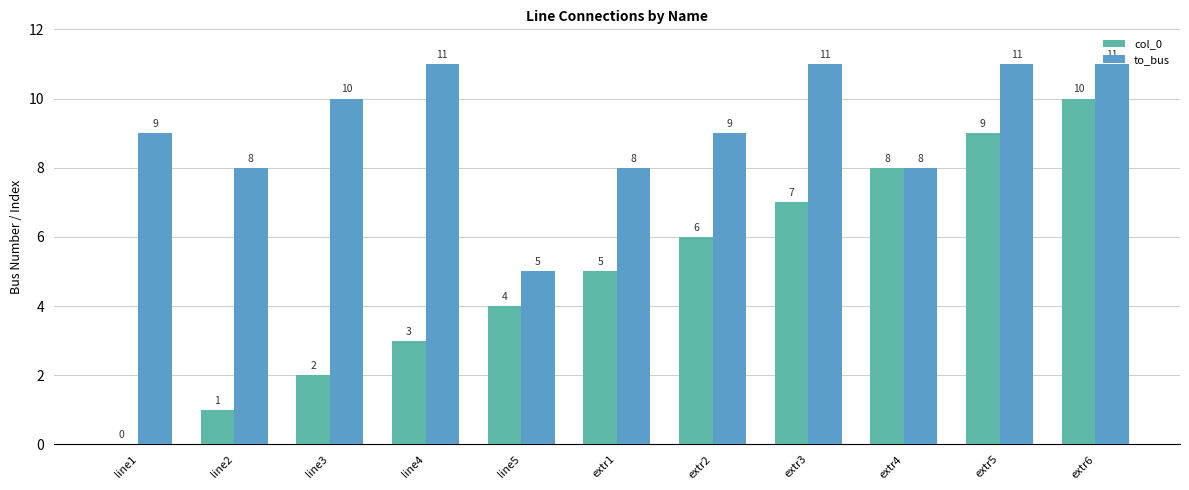

What are all the series names shown in the legend?

col_0, to_bus